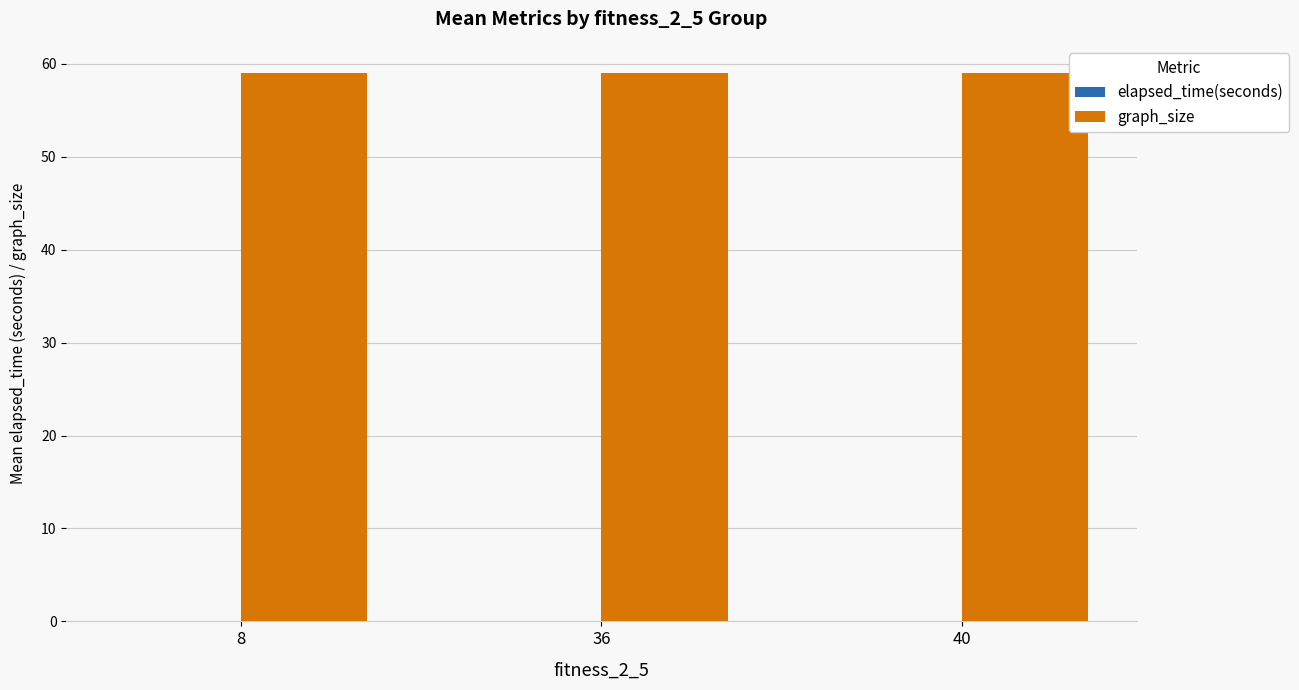

What is the sum of all graph_size values?

177.0